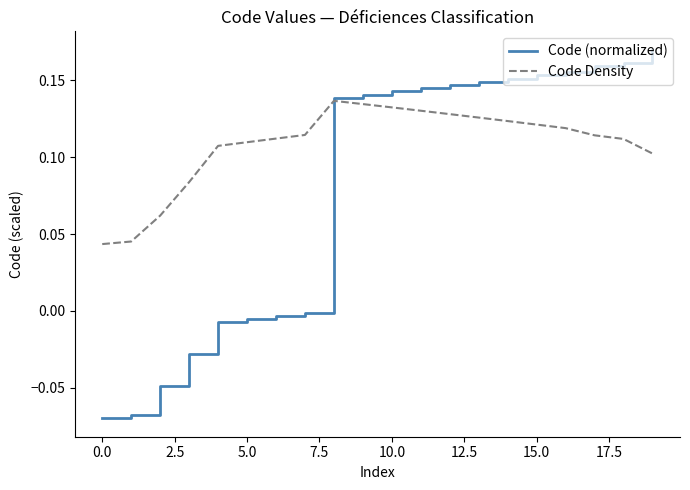

Rank the series by their maximum value, from highest to lowest.

Code (normalized), Code Density